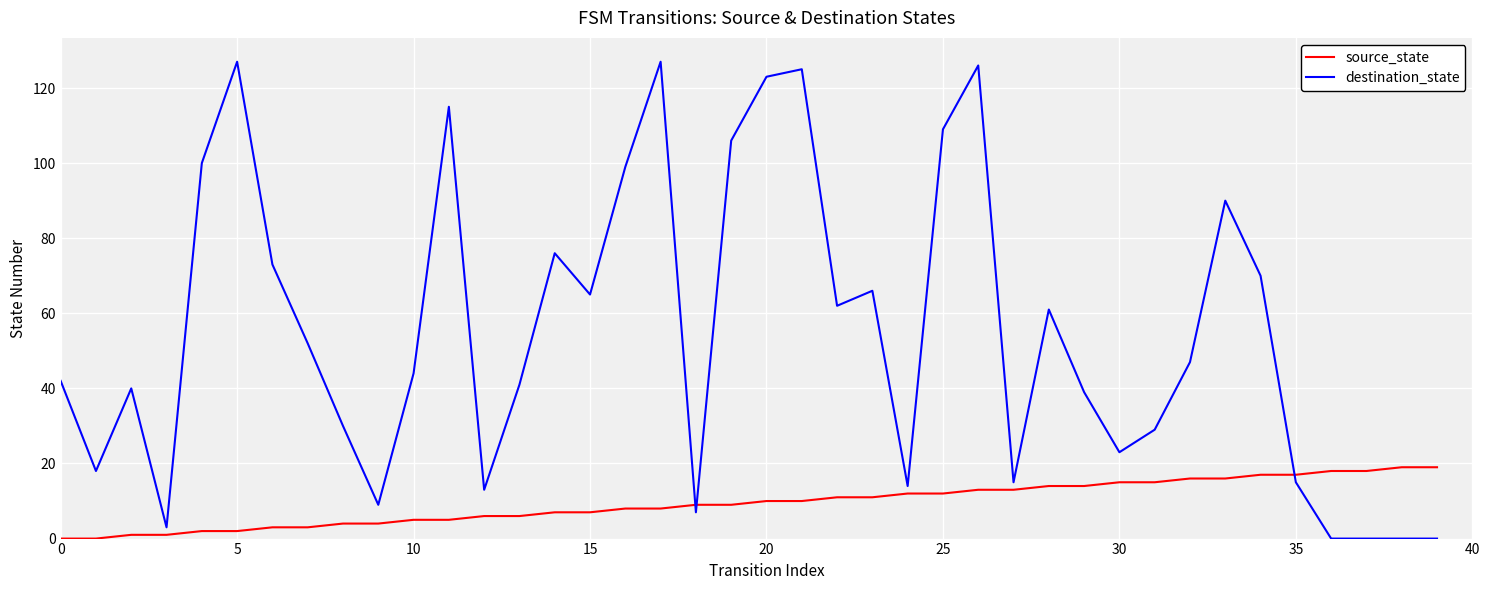

What is the sum of all source_state values?

380